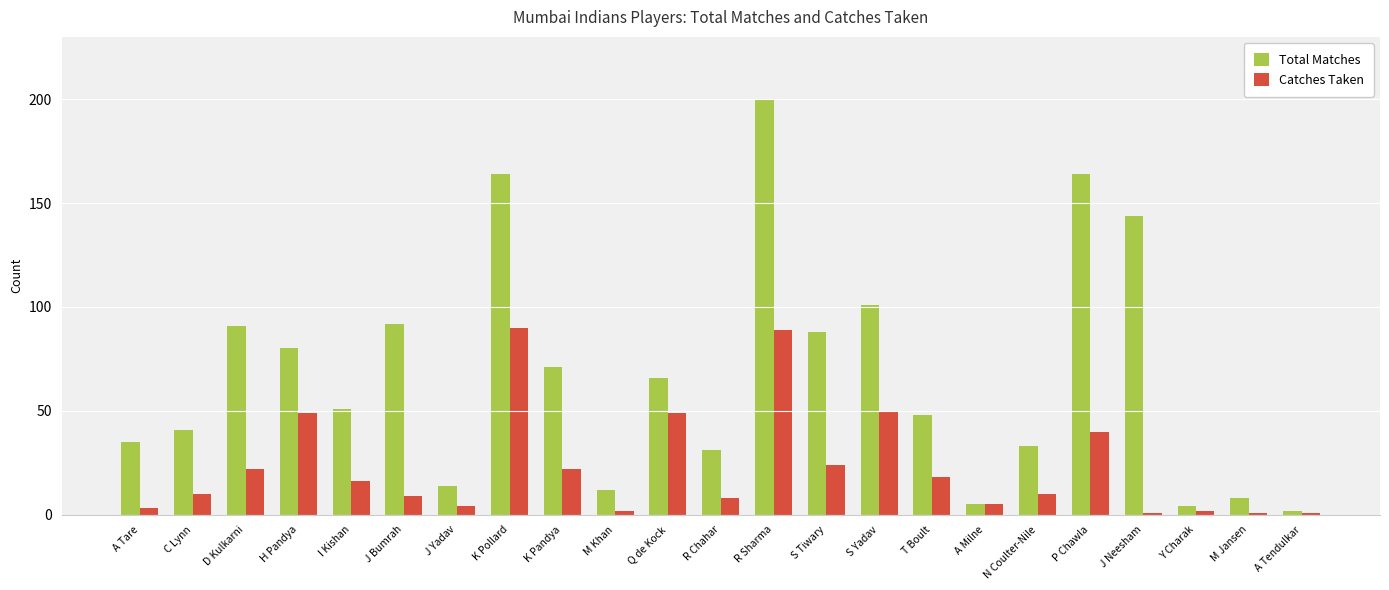

What is the maximum value for Total Matches?

200